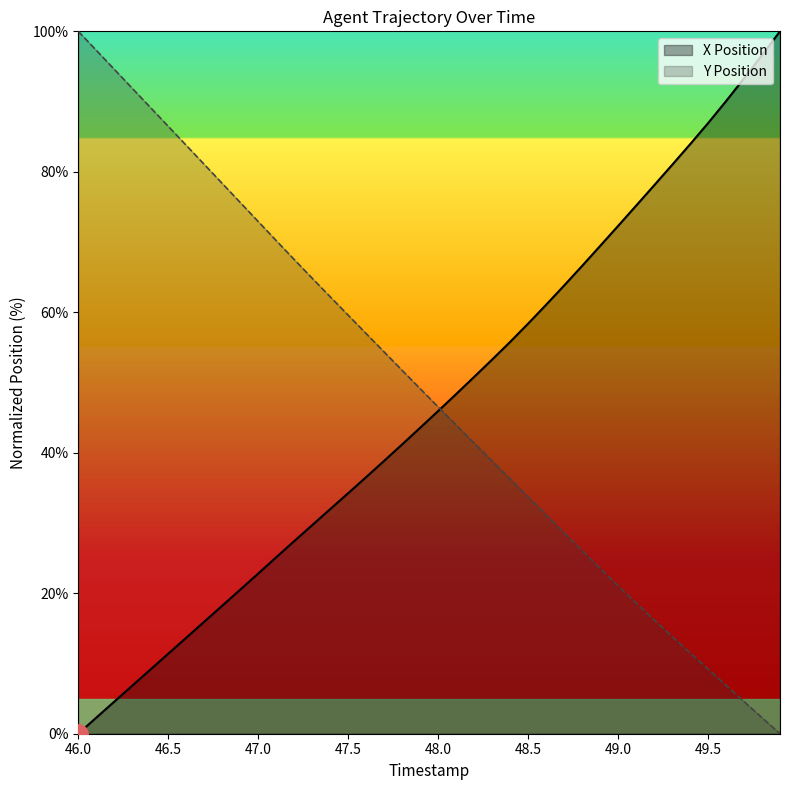

True or false: Y Position has a value of 78.3 at 46.8.

True